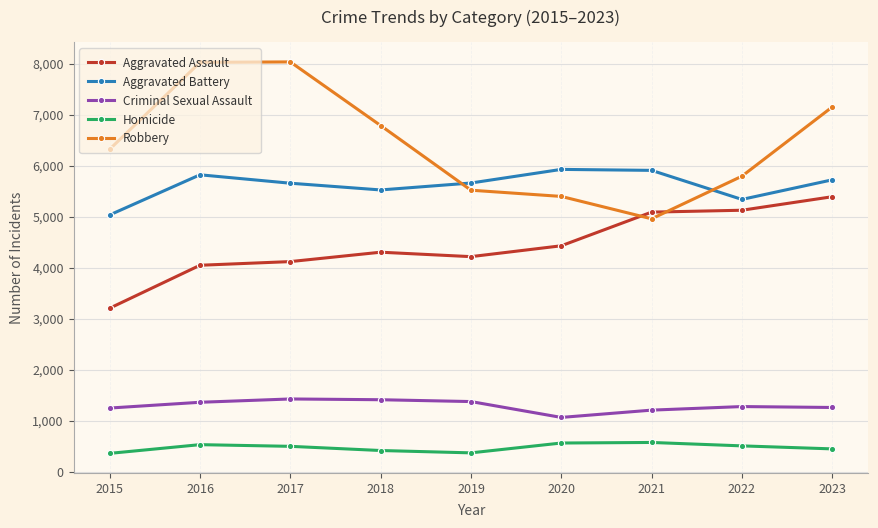

How many categories are shown in the chart?

9